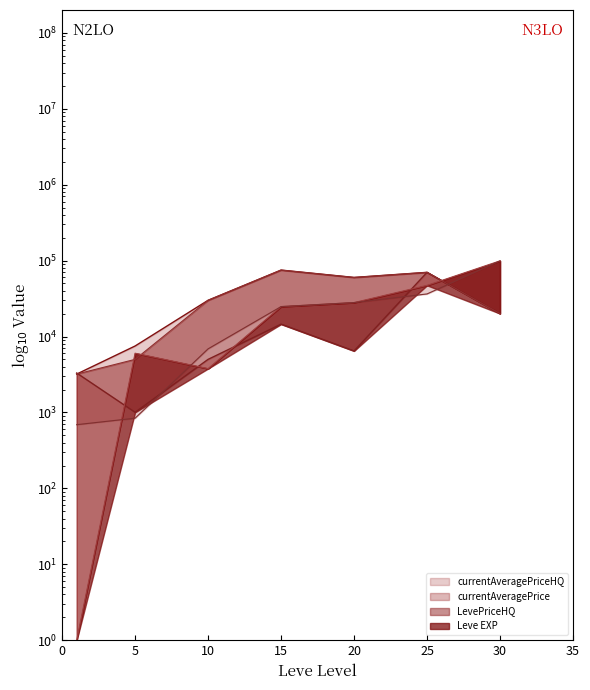

The value of currentAveragePrice at 15 is 14559.5. True or false?

True